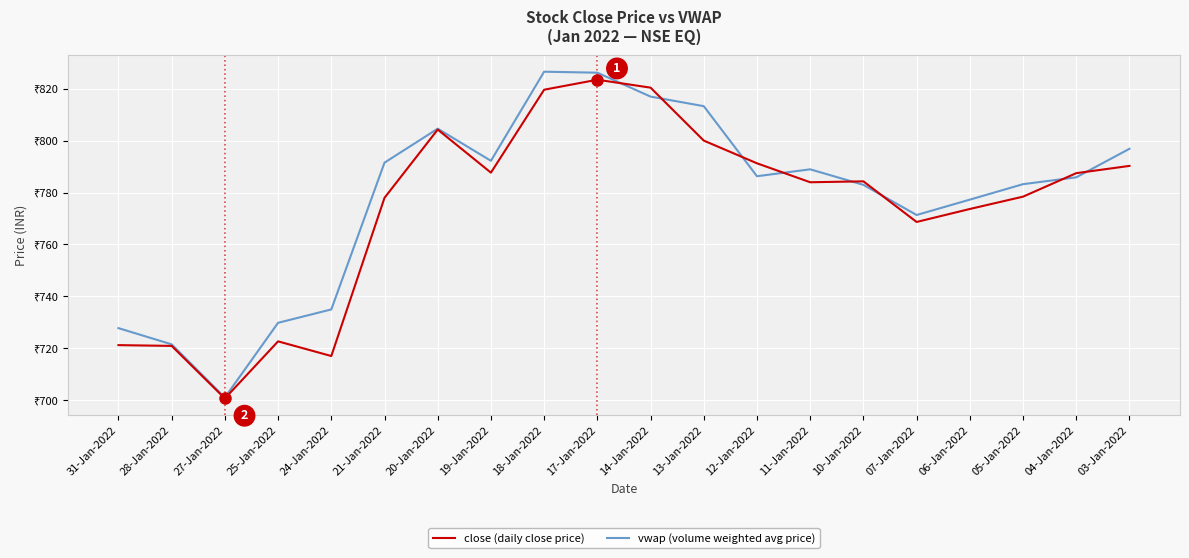

What is the total value across all series at 21-Jan-2022?

1569.5